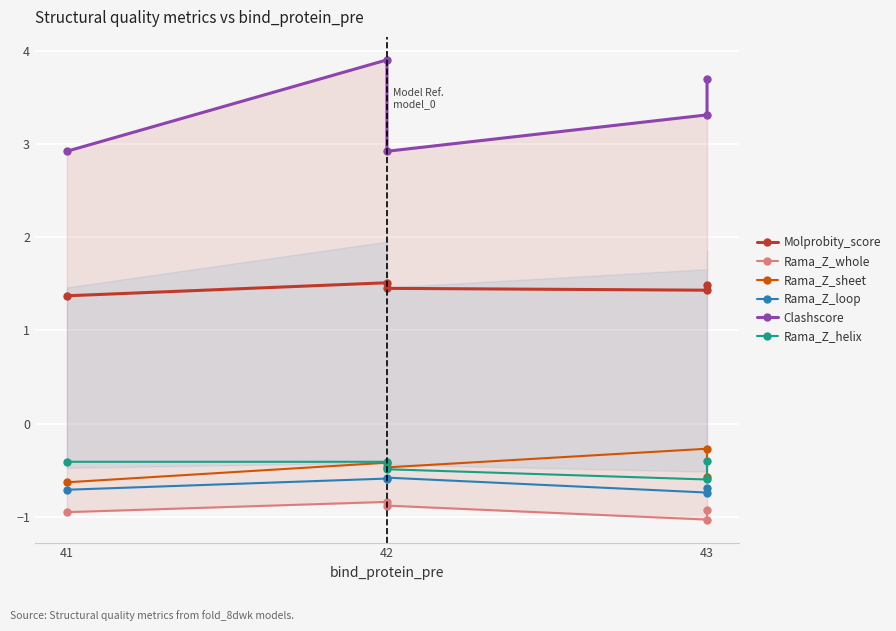

Is it true that Molprobity_score equals 1.5 at 42?

True